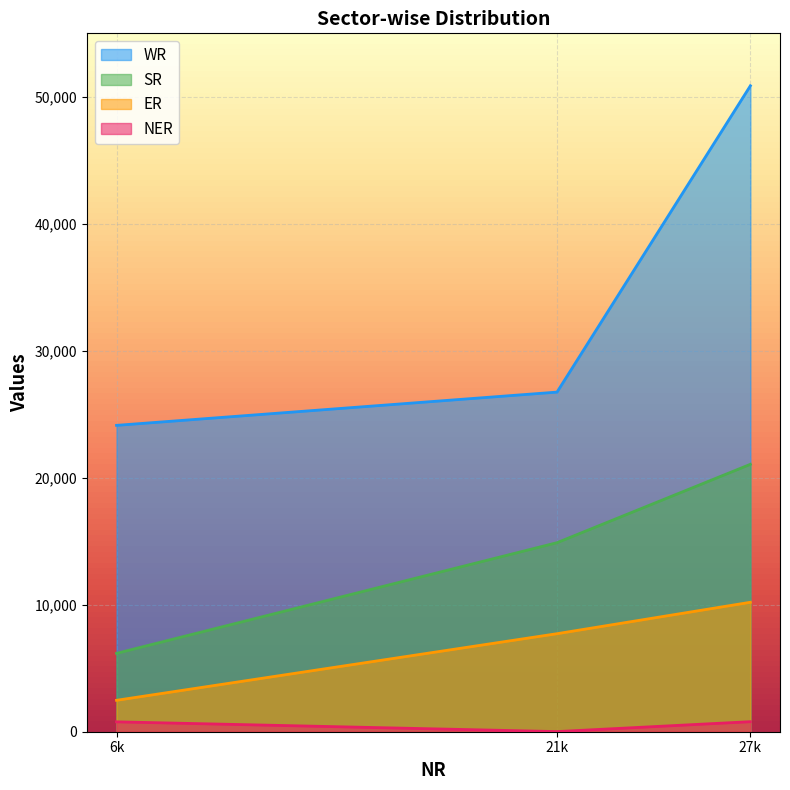

Rank the series by their average value, from highest to lowest.

WR, SR, ER, NER